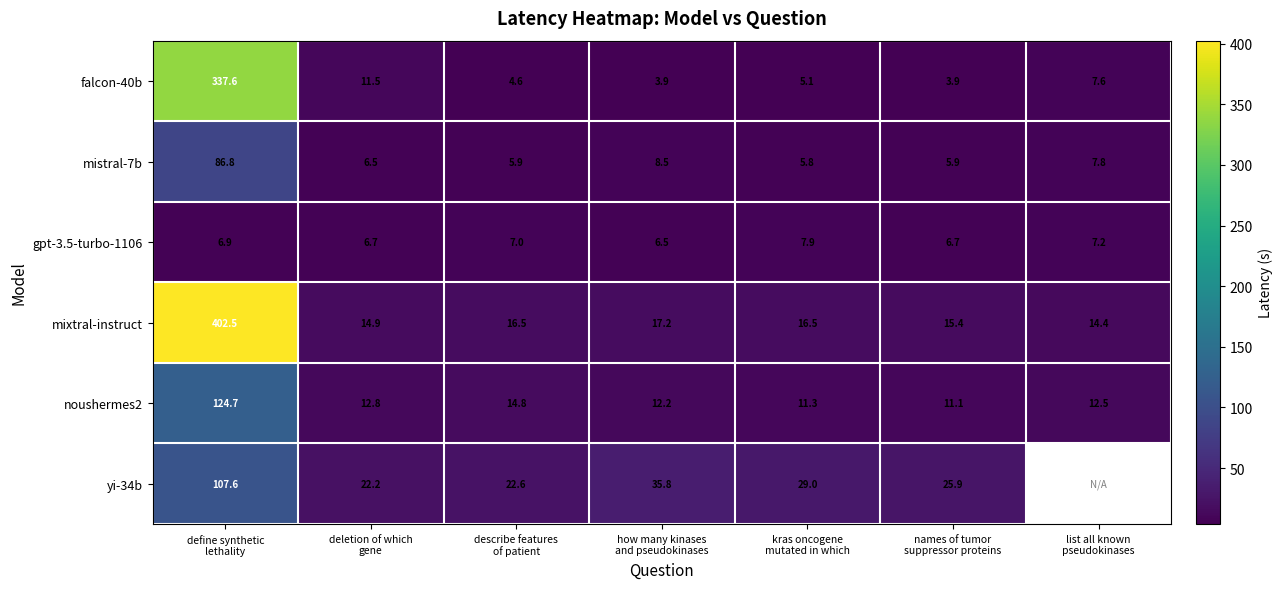

Is the value of falcon-40b at define synthetic lethality greater than the value of yi-34b at list all known pseudokinases?

No